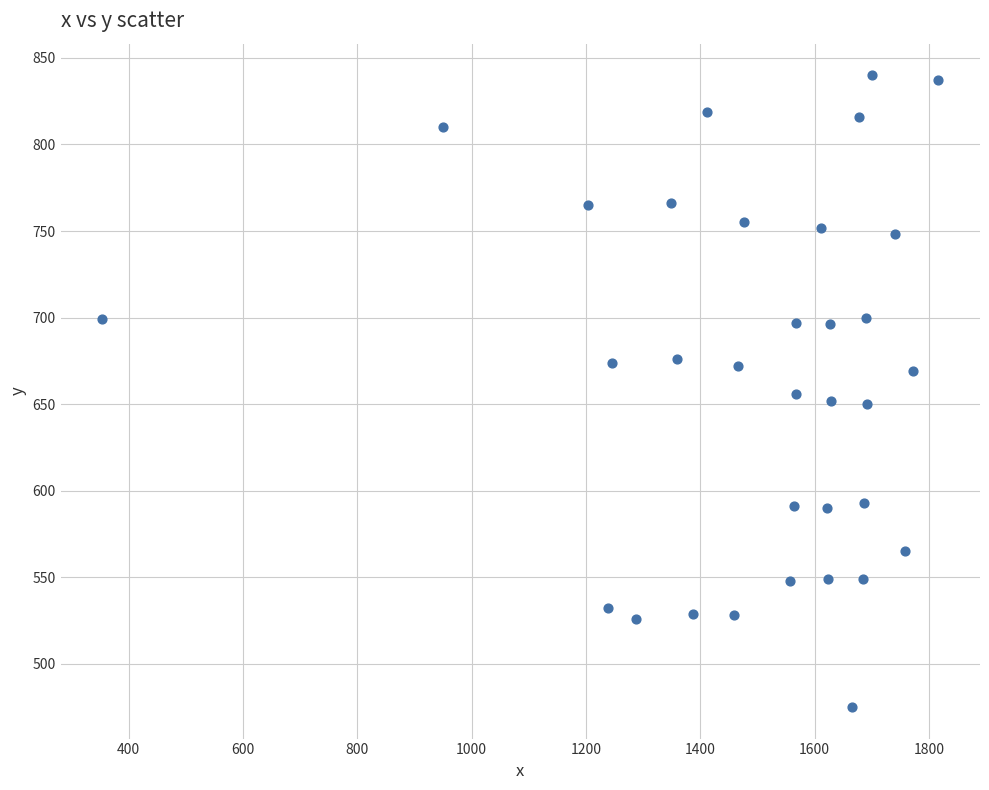

What is the range of Y values (max minus min)?

365